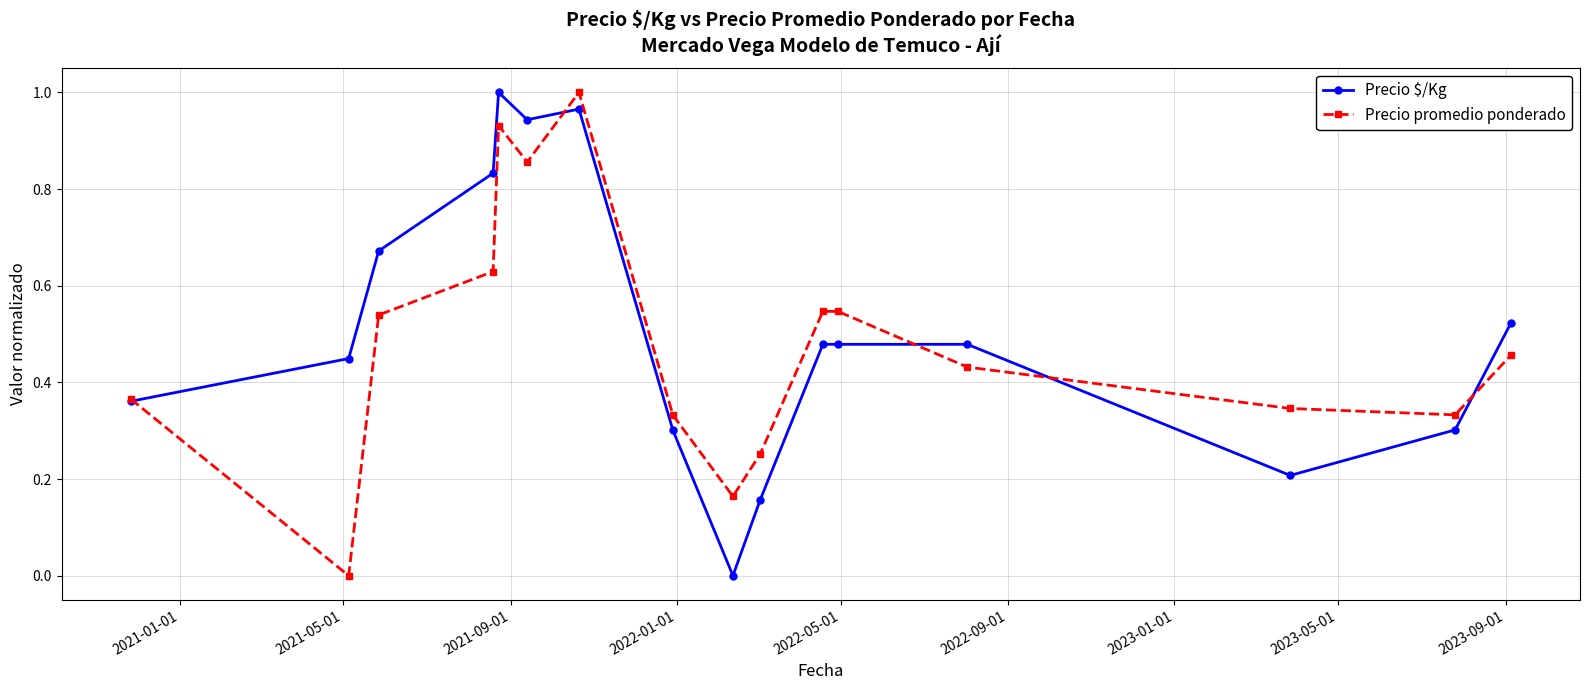

How many distinct data groups are displayed?

2